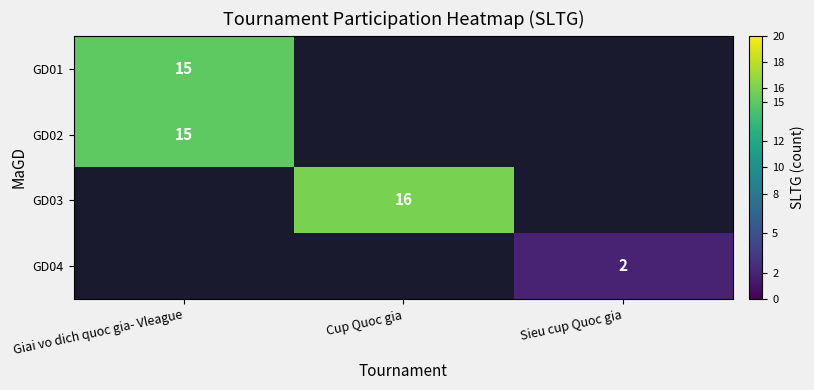

Is it true that GD02 equals 5 at Giai vo dich quoc gia- Vleague?

False